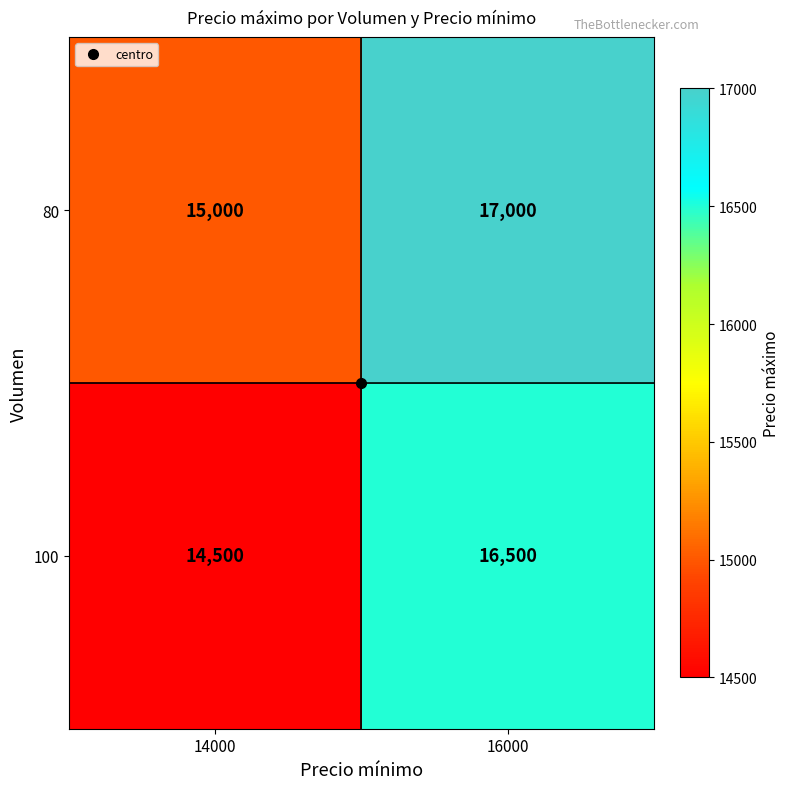

The 100 series shows 4130 at 16000. True or false?

False